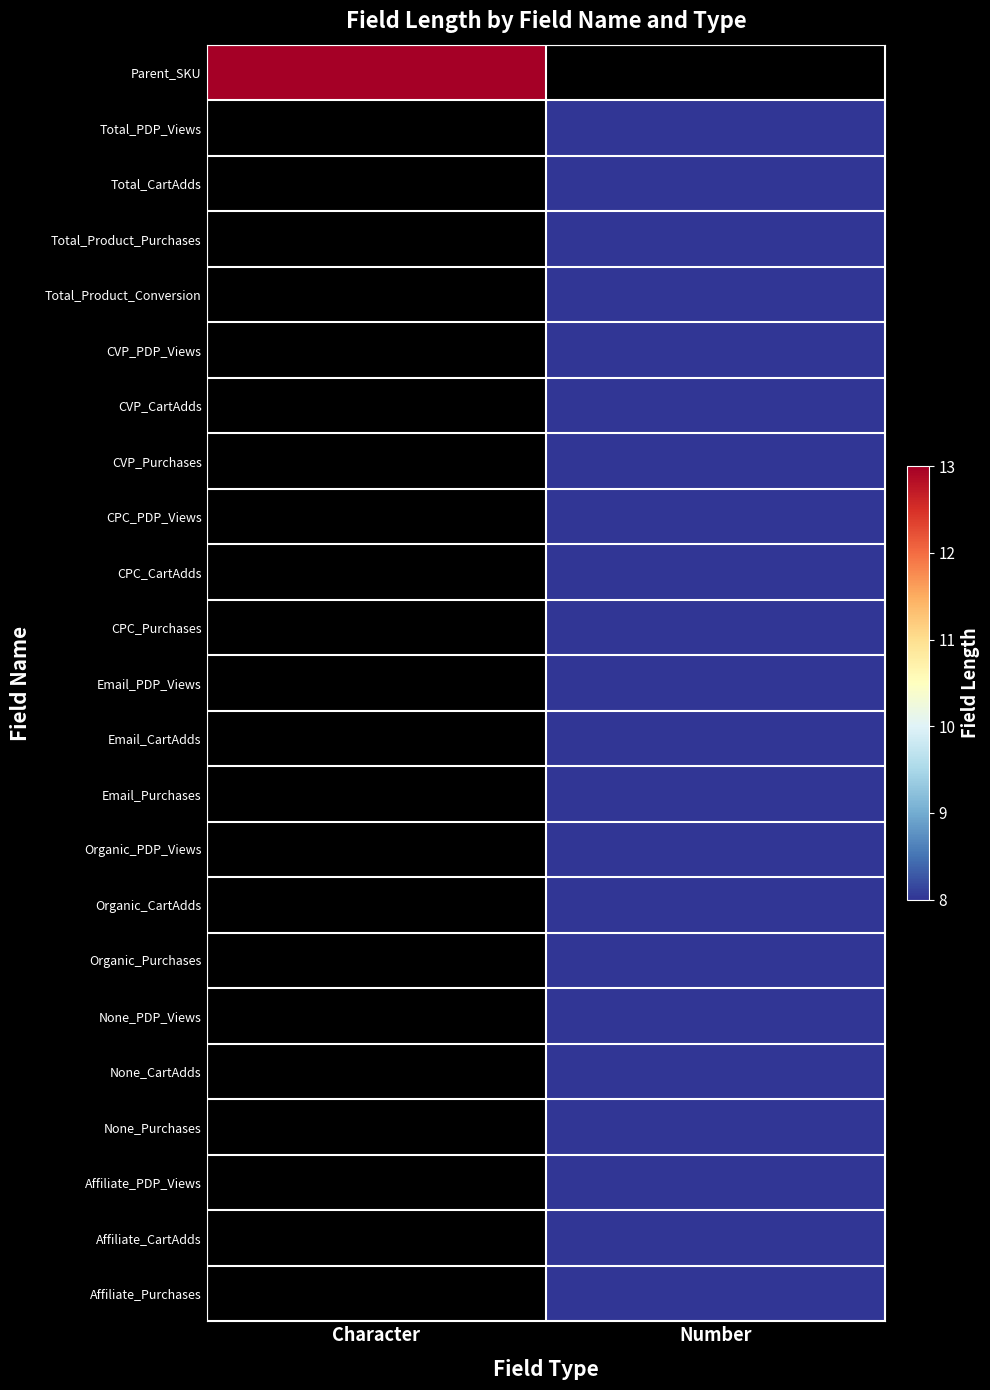

What is the greatest value displayed?

13.0